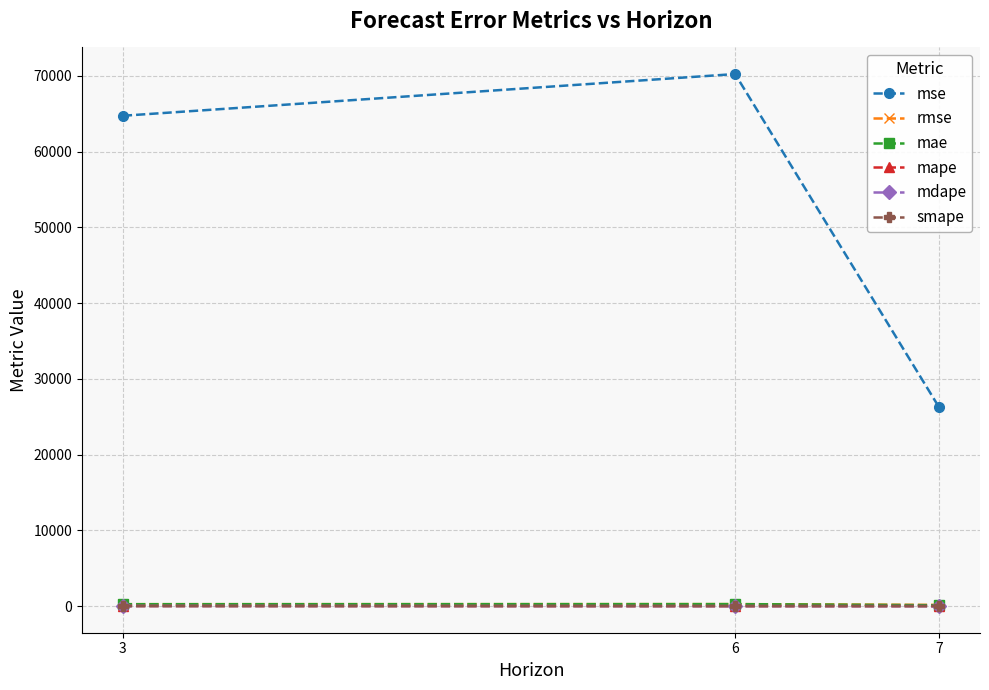

What is the maximum value shown in the chart?

70232.6